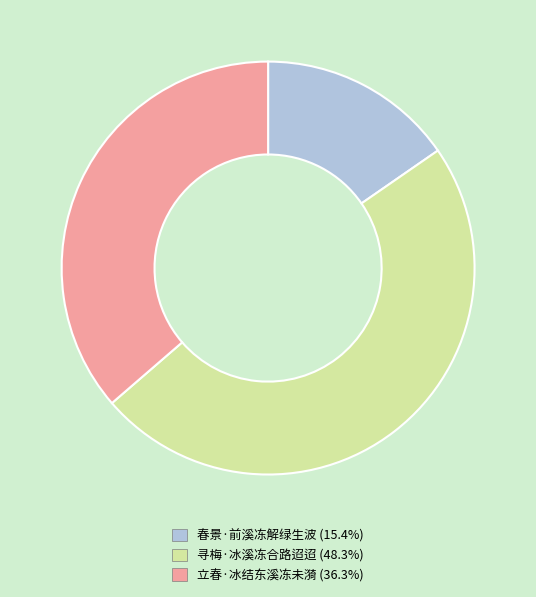

Rank the categories by value from lowest to highest.

春景·前溪冻解绿生波, 立春·冰结东溪冻未漪, 寻梅·冰溪冻合路迢迢